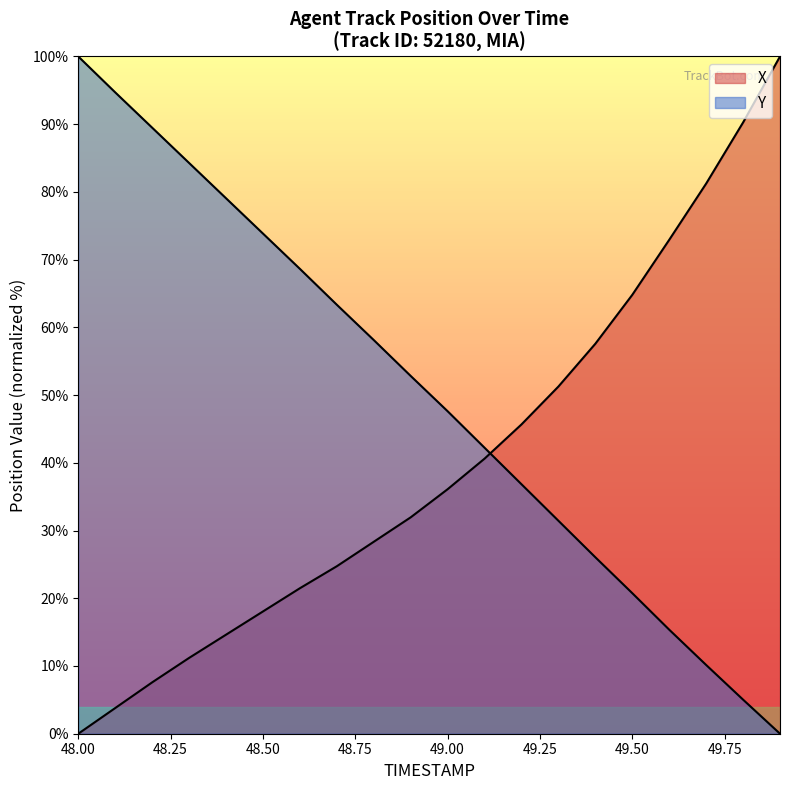

What is the sum of all X values?

802.2